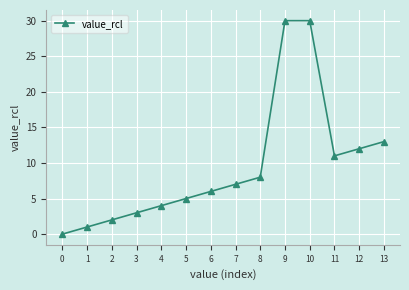

What is the difference between the maximum and minimum values?

30